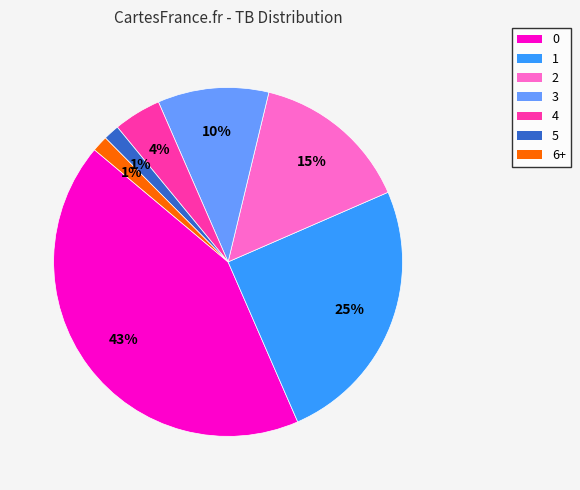

True or false: 2 accounts for 15% of the total.

True